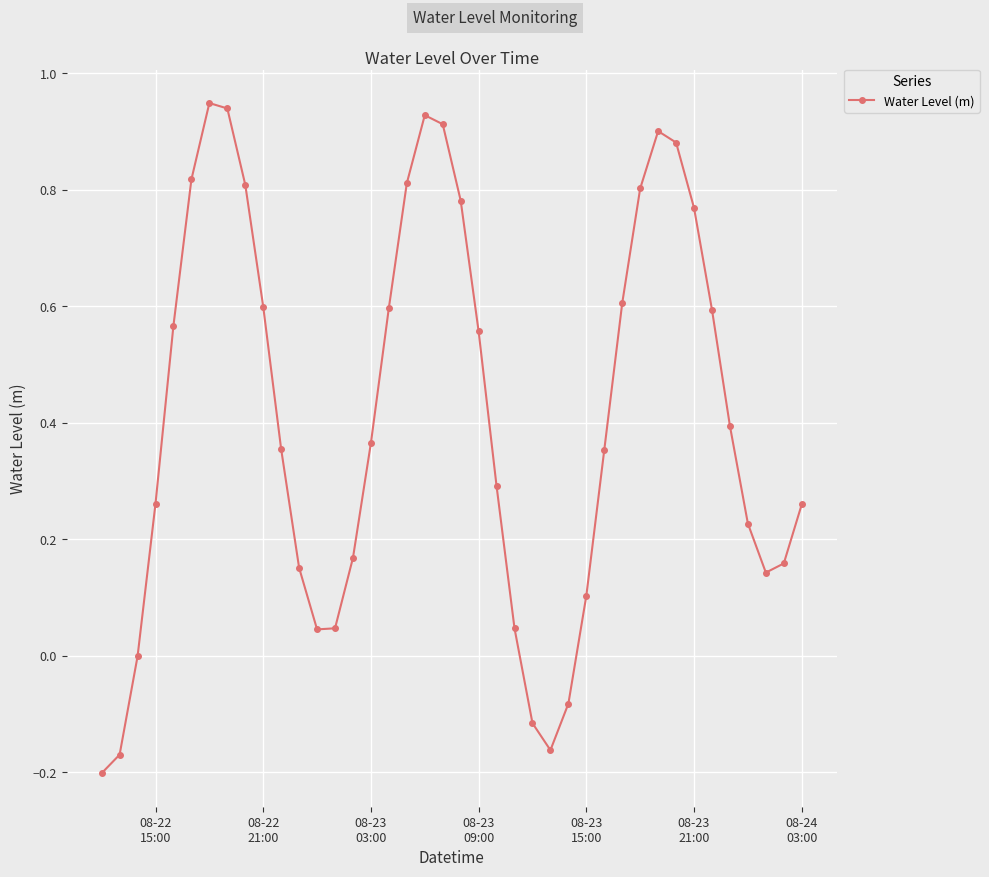

True or false: the data has more than 2 interior local peaks.

True